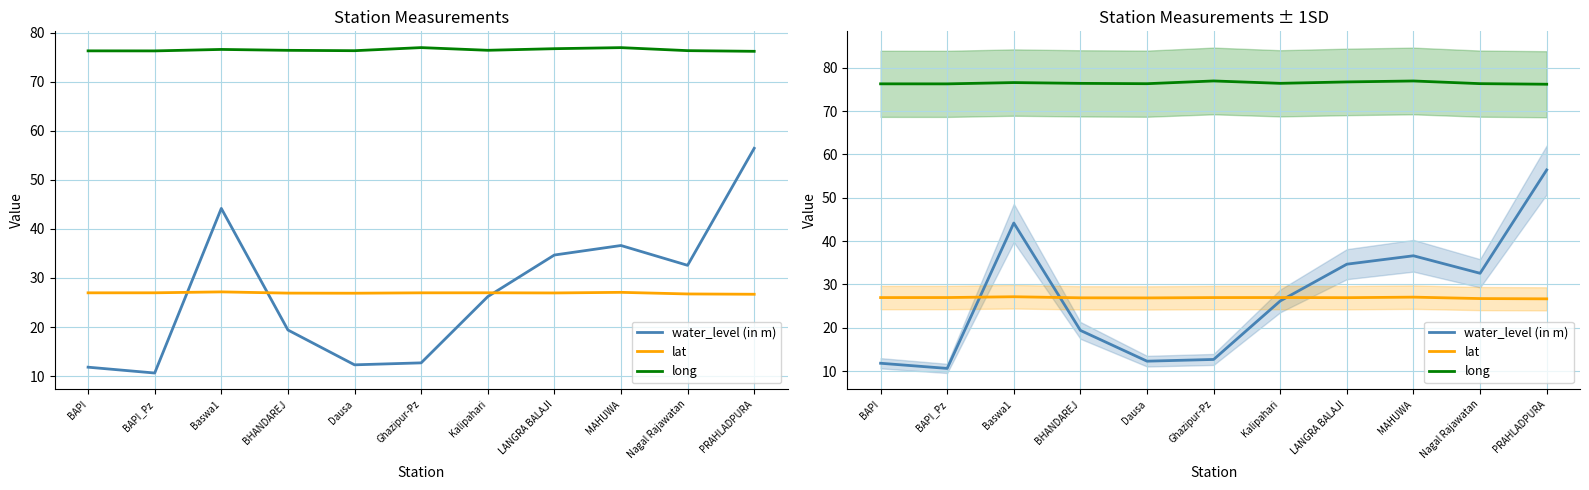

Which series has the widest spread of values?

water_level (in m)